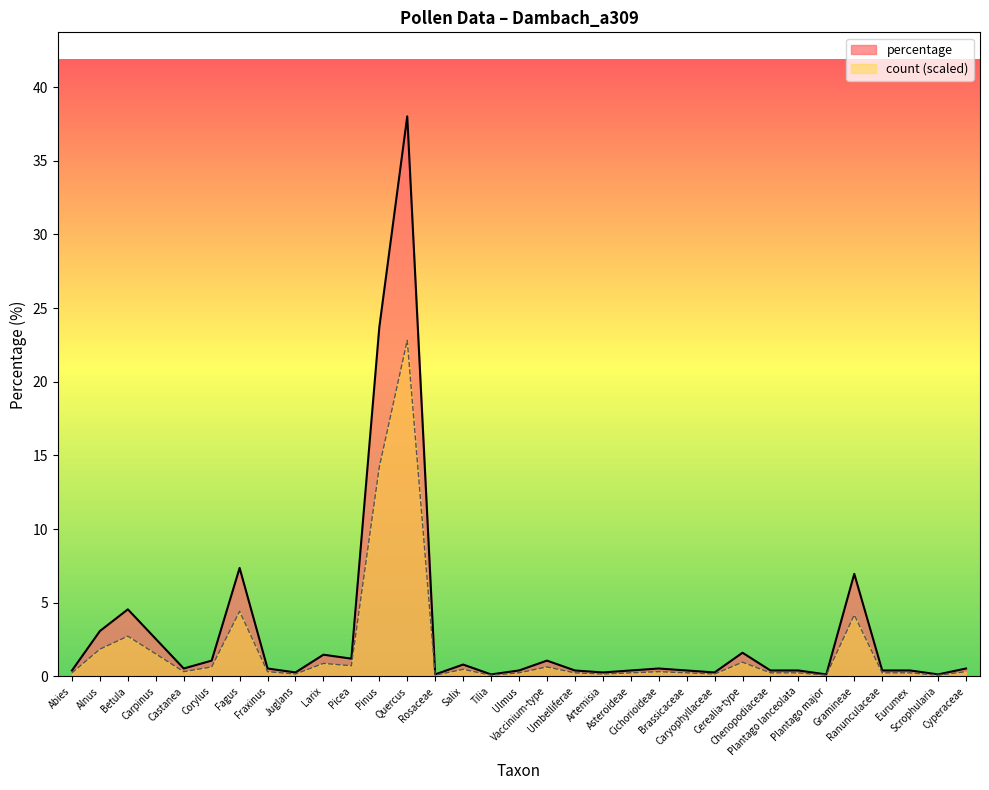

The value of count at Chenopodiaceae is 0.2. True or false?

True